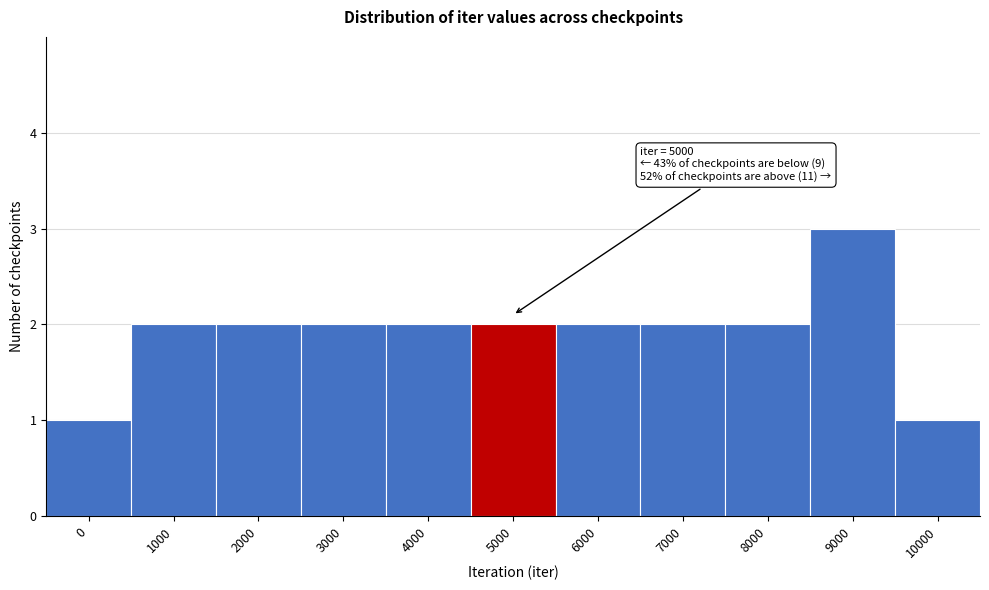

Reading left to right, list all the values displayed in this chart.

0=1	1000=2	2000=2	3000=2	4000=2	5000=2	6000=2	7000=2	8000=2	9000=3	10000=1